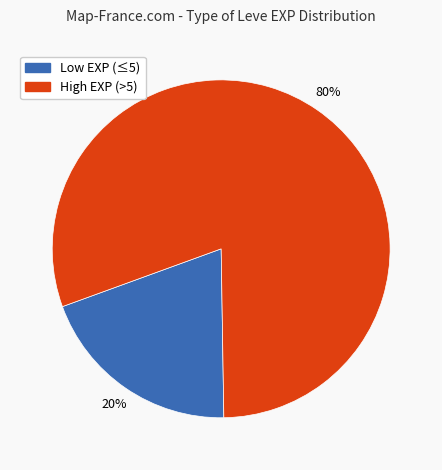

Is there any slice that represents more than half of the pie?

Yes